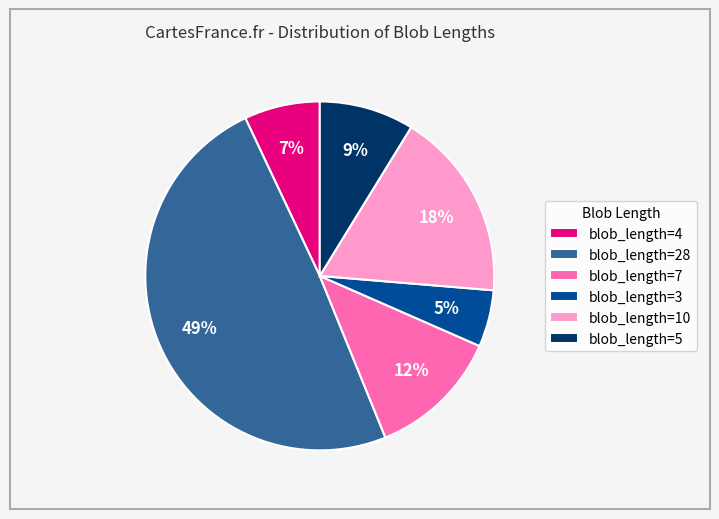

Is the sum of blob_length=4 and blob_length=5 greater than half?

No